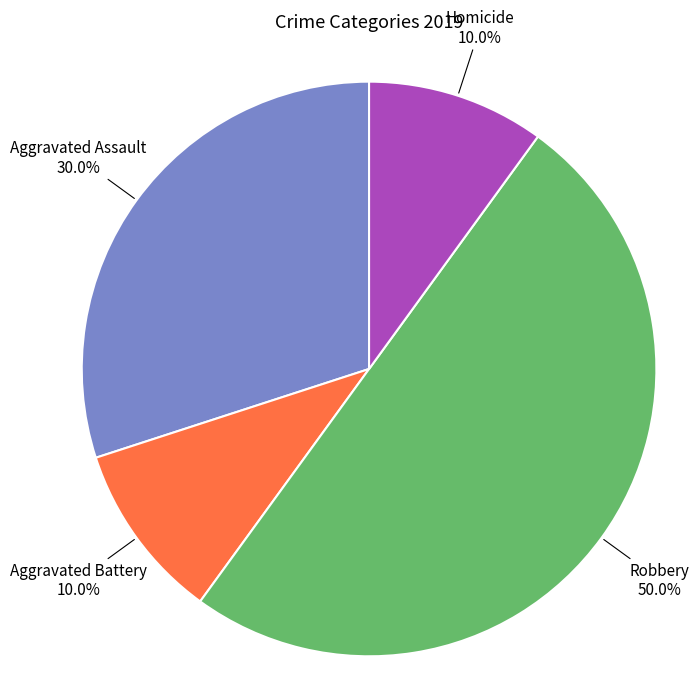

Which category has the biggest portion of the pie?

Robbery